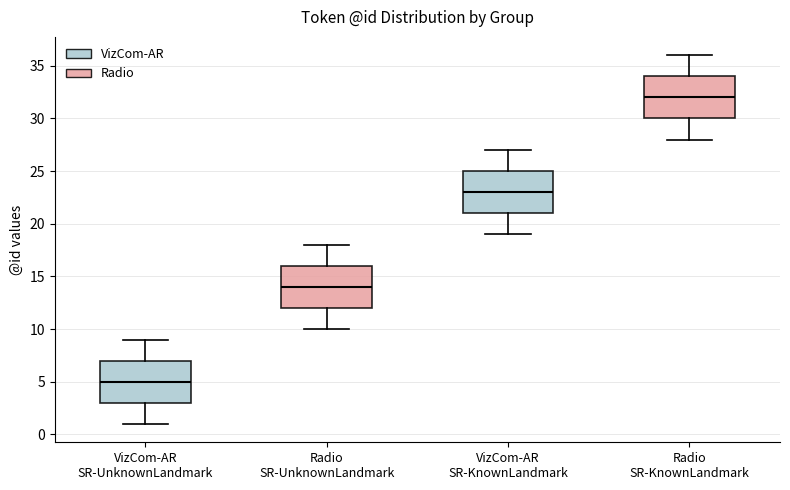

Reading left to right, read every box against the y-axis: the position of its median line, the range the box covers, and the ends of its whiskers. The values are not printed on the chart, so give them approximately, as read against the axis.

VizCom-AR SR-UnknownLandmark: median 5, box 3 to 7, whiskers 1 to 9
Radio SR-UnknownLandmark: median 14, box 12 to 16, whiskers 10 to 18
VizCom-AR SR-KnownLandmark: median 23, box 21 to 25, whiskers 19 to 27
Radio SR-KnownLandmark: median 32, box 30 to 34, whiskers 28 to 36